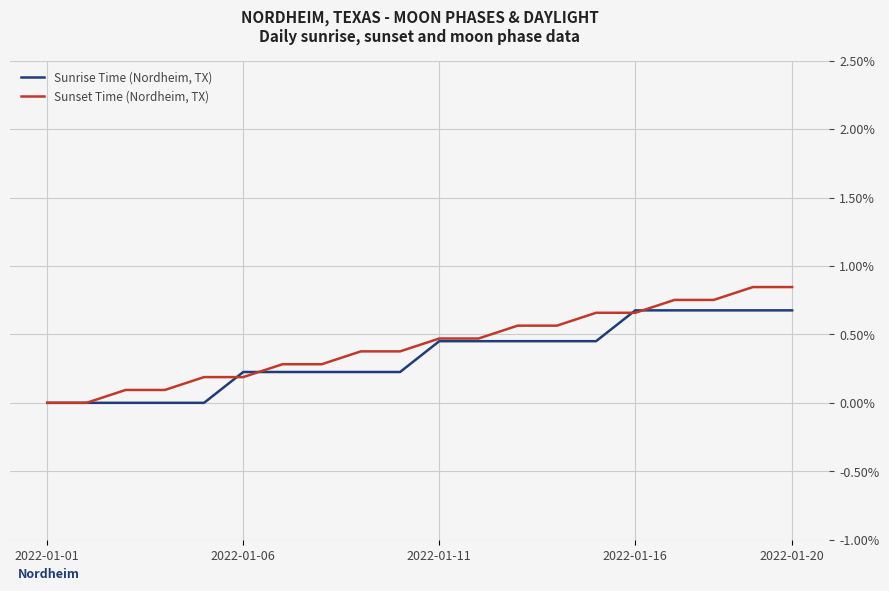

Rank the series by their maximum value, from highest to lowest.

Sunset Time (Nordheim, TX), Sunrise Time (Nordheim, TX)